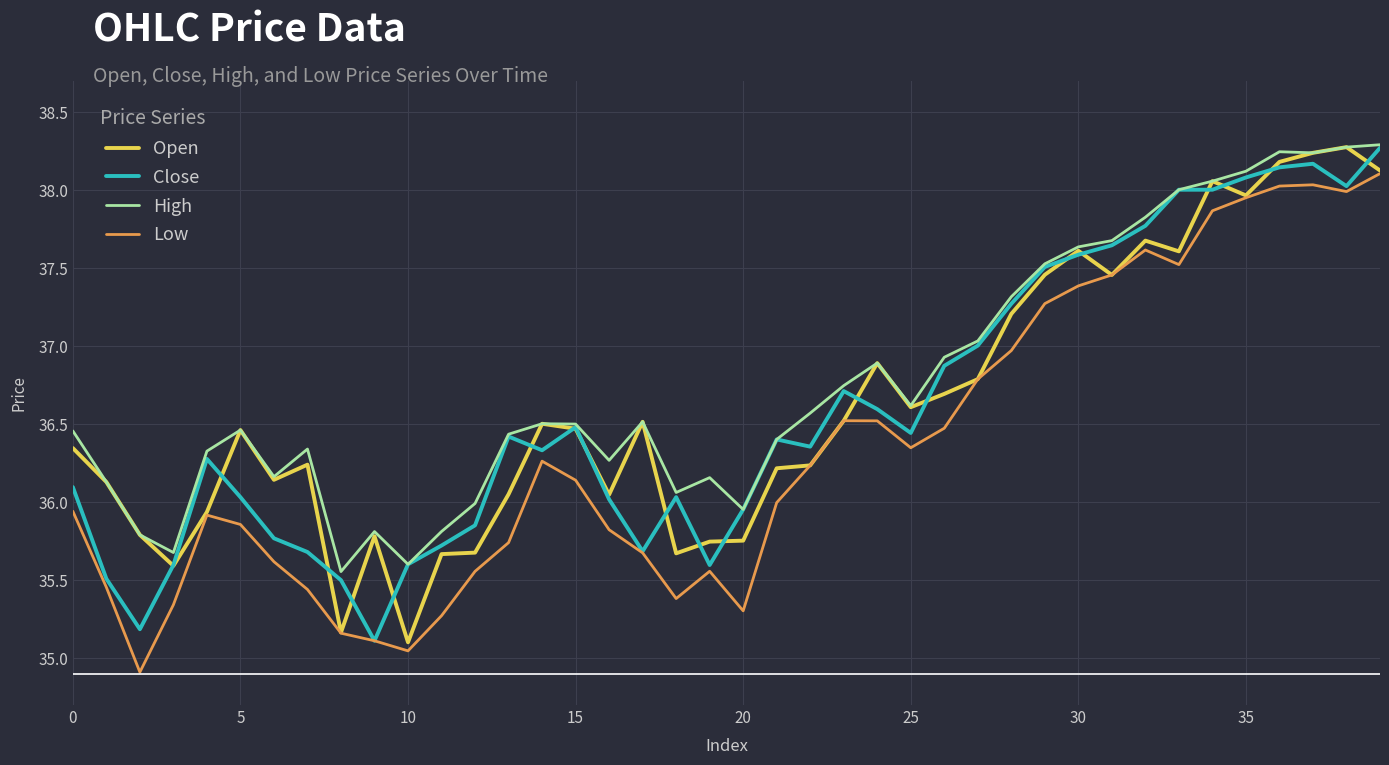

What is the minimum value shown in the chart?

34.9